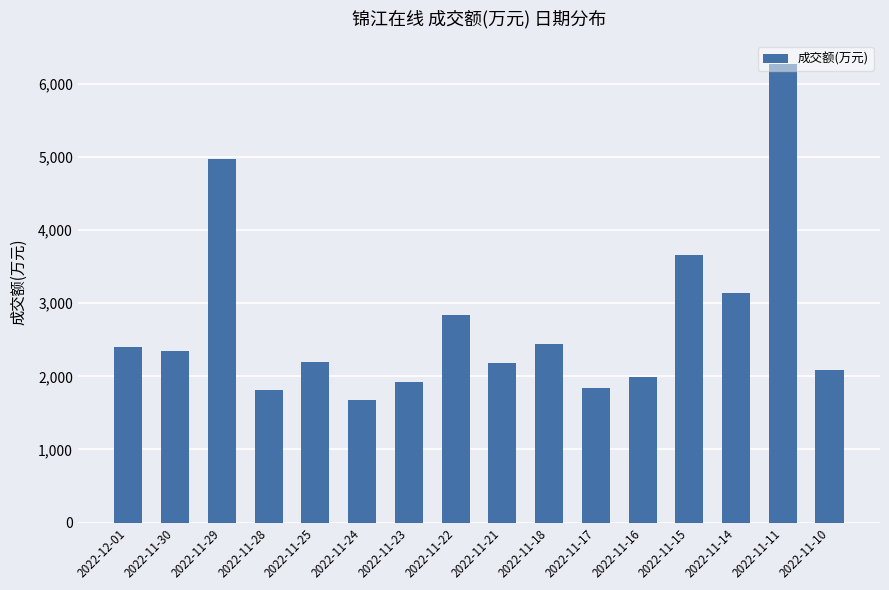

Where is the data nearest to the value 3973?

2022-11-15